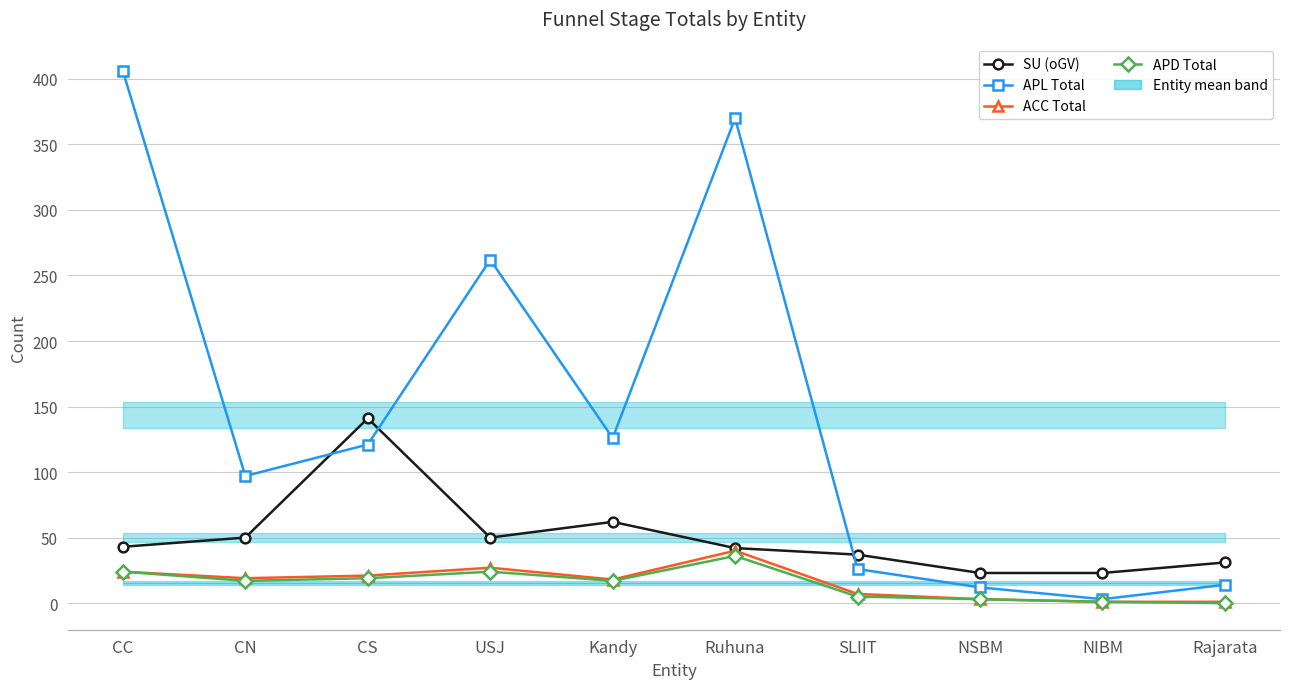

How many values in the APL Total series are below 121?

5